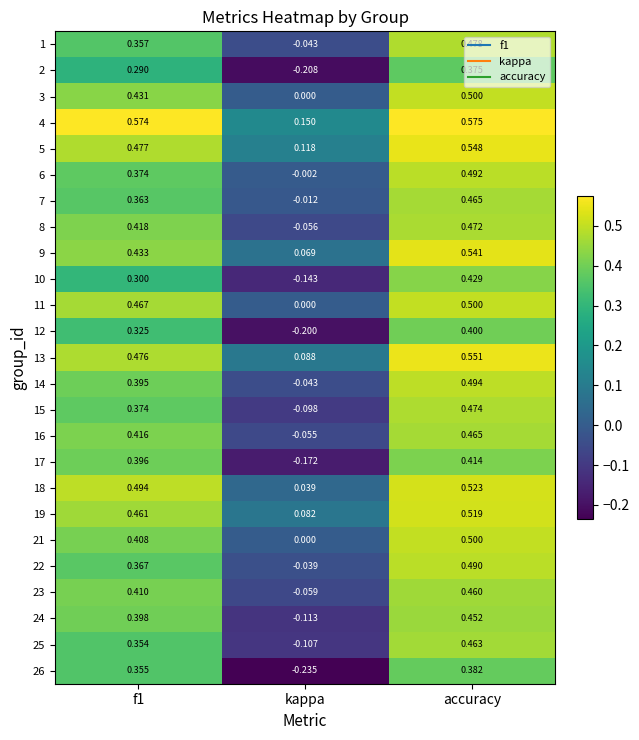

At which label is 11 closest to 0?

kappa